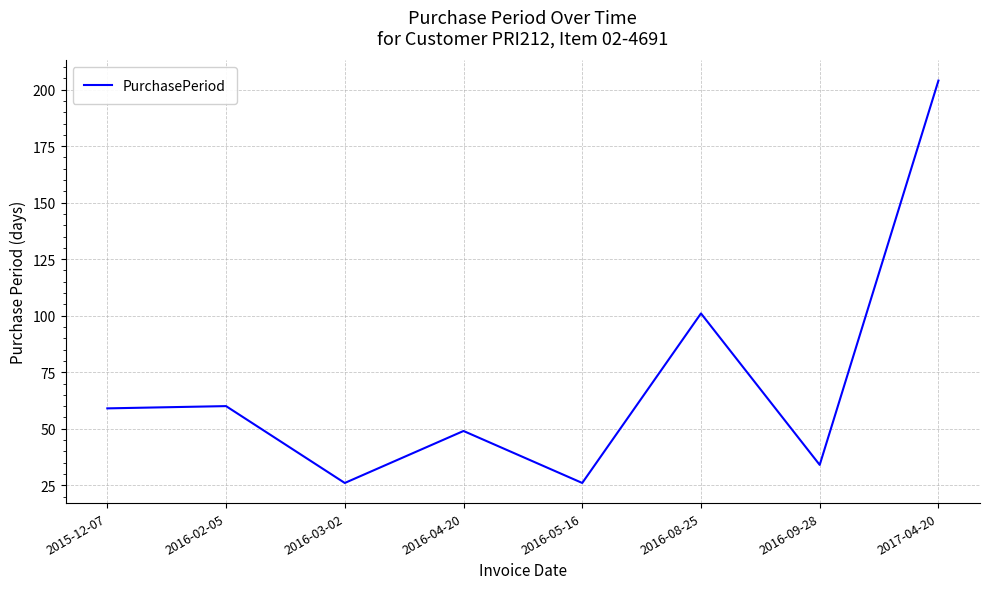

What position from the right is 2016-05-16?

4